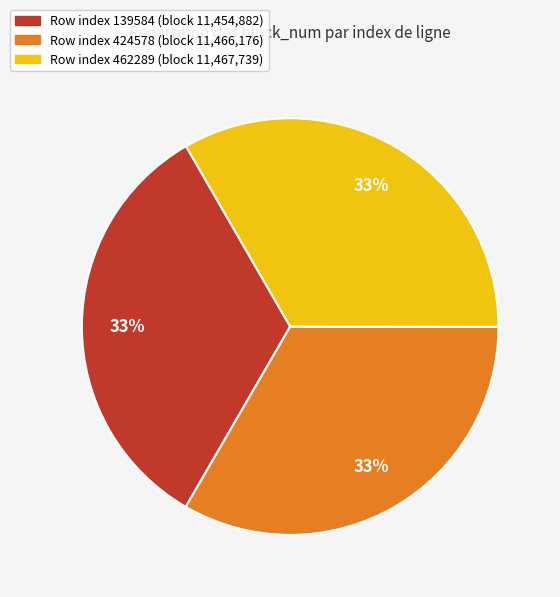

Is there any slice that represents more than half of the pie?

No